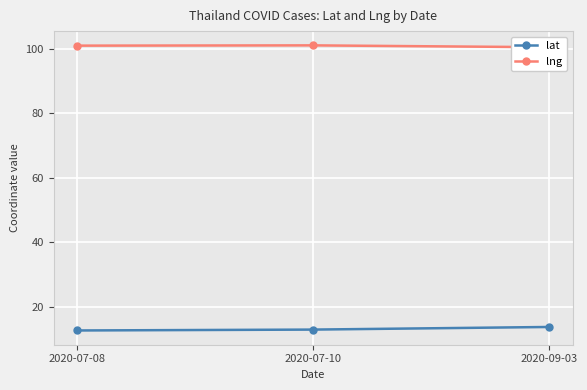

Which series has the largest range (max minus min)?

lat